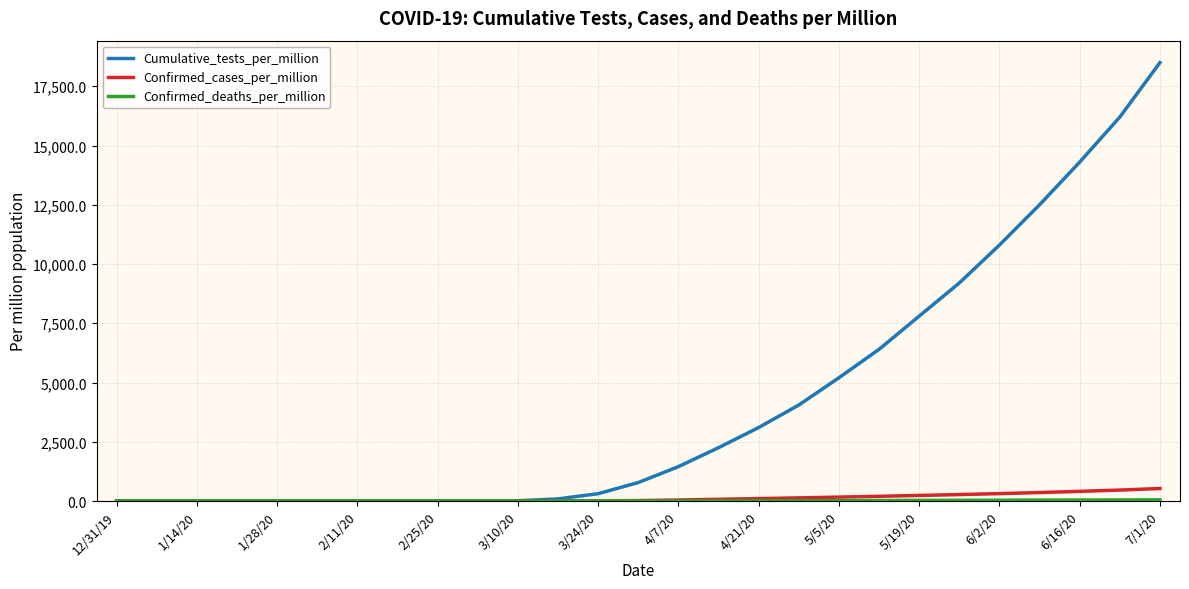

Does the chart display data point markers on the line(s)?

No